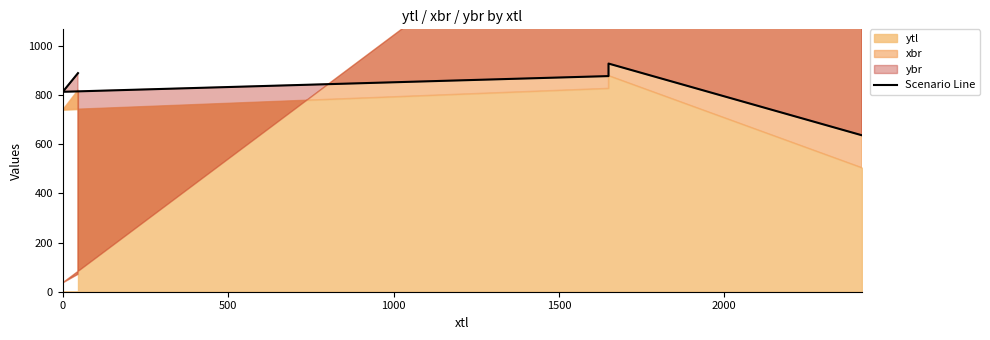

Where is the data nearest to the value 783?

500